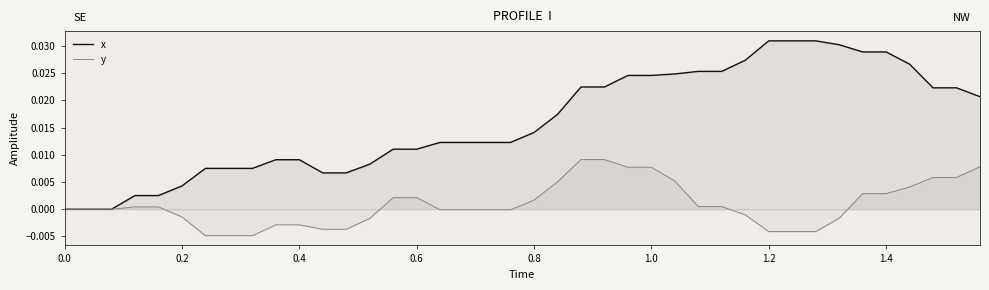

Which series has the largest total across all categories?

x